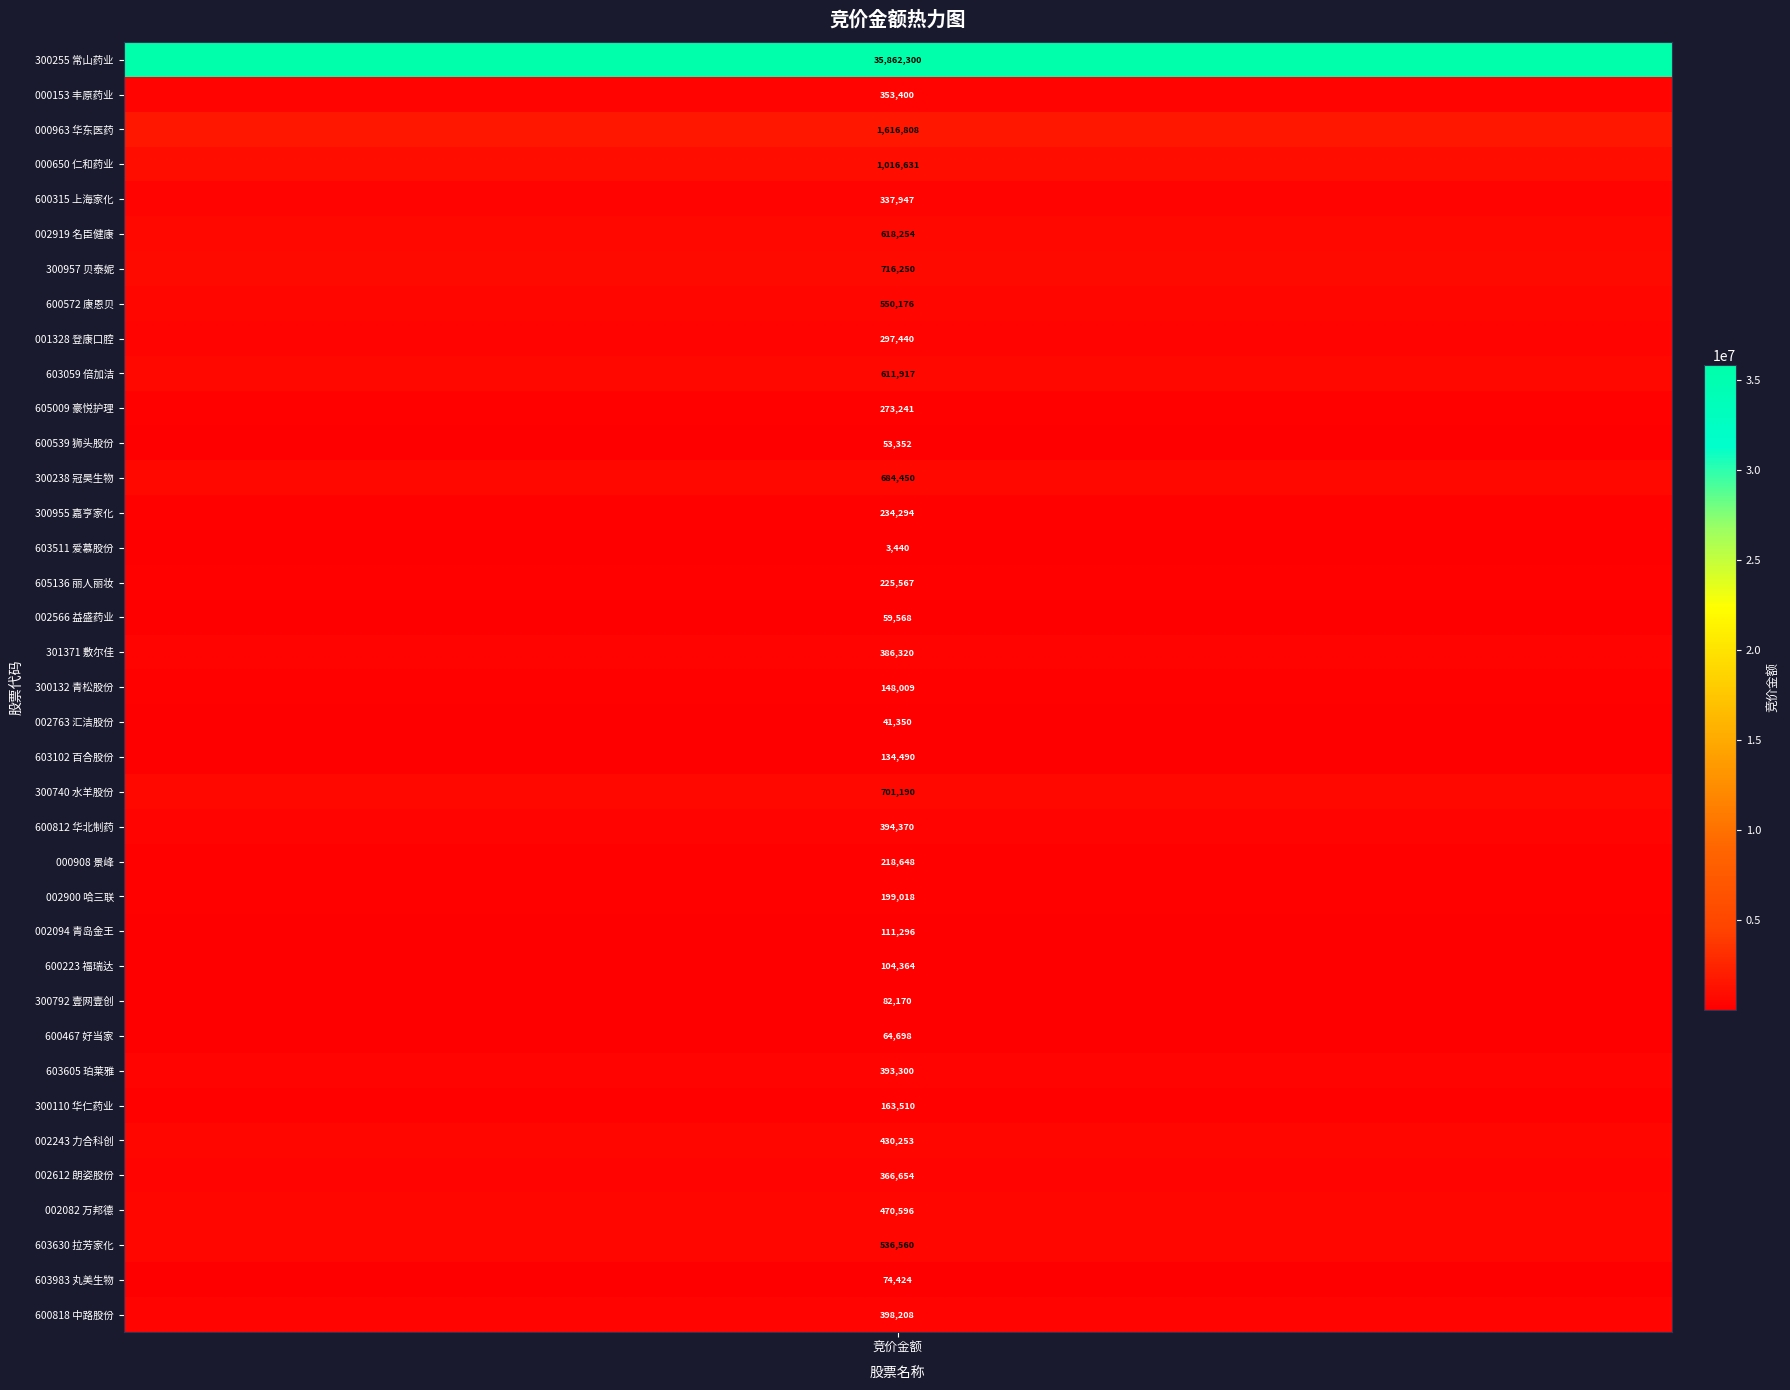

What is the difference between the maximum and second lowest values?

35820950